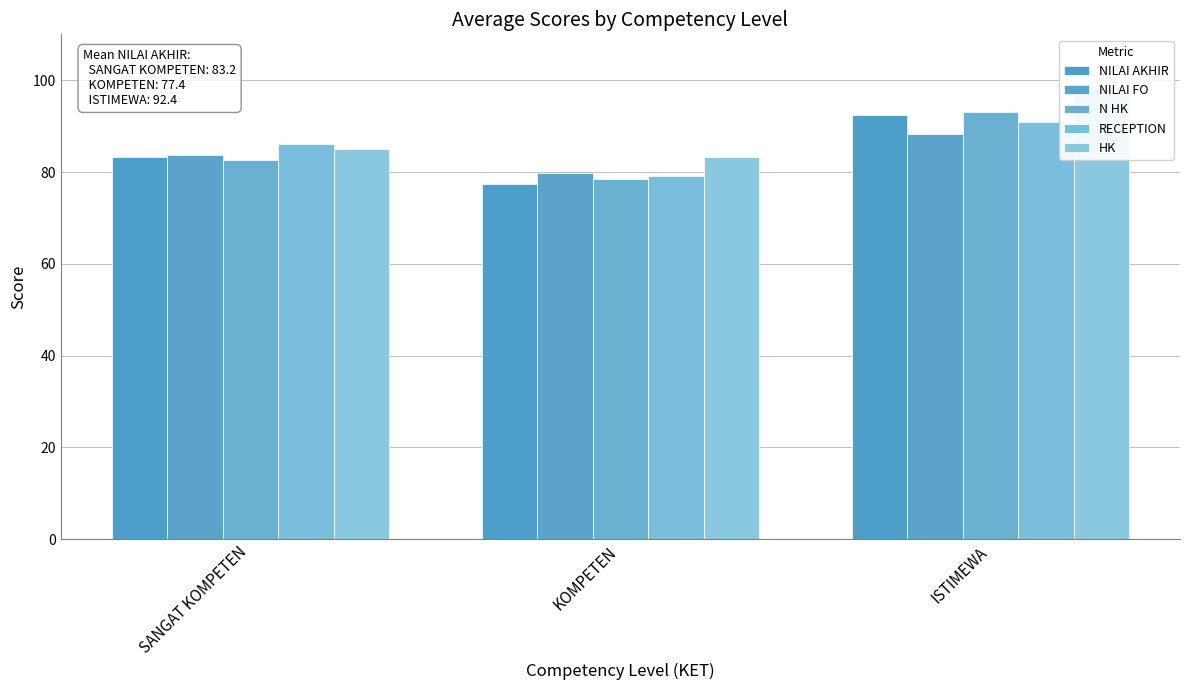

At which label does NILAI FO first exceed 83?

SANGAT KOMPETEN